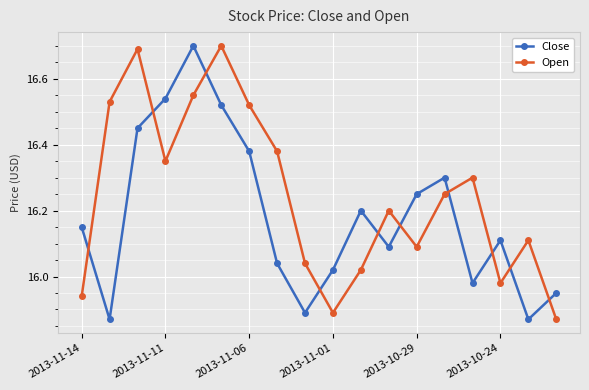

In Close, how many points are lower than both neighbors (excluding endpoints)?

5